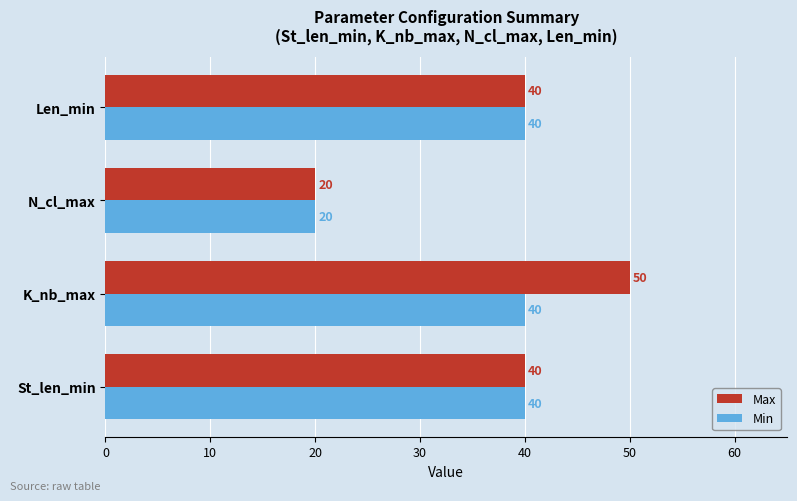

At how many categories does at least one series exceed 37?

3